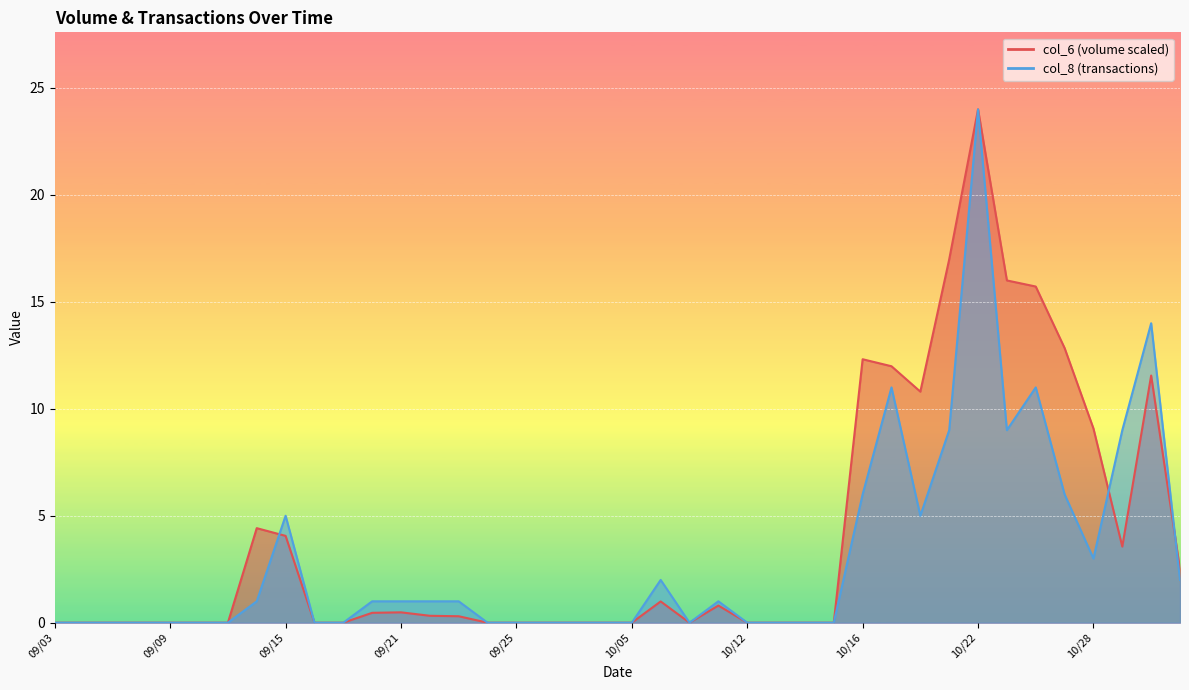

How many interior local peaks does the col_6 series have?

7